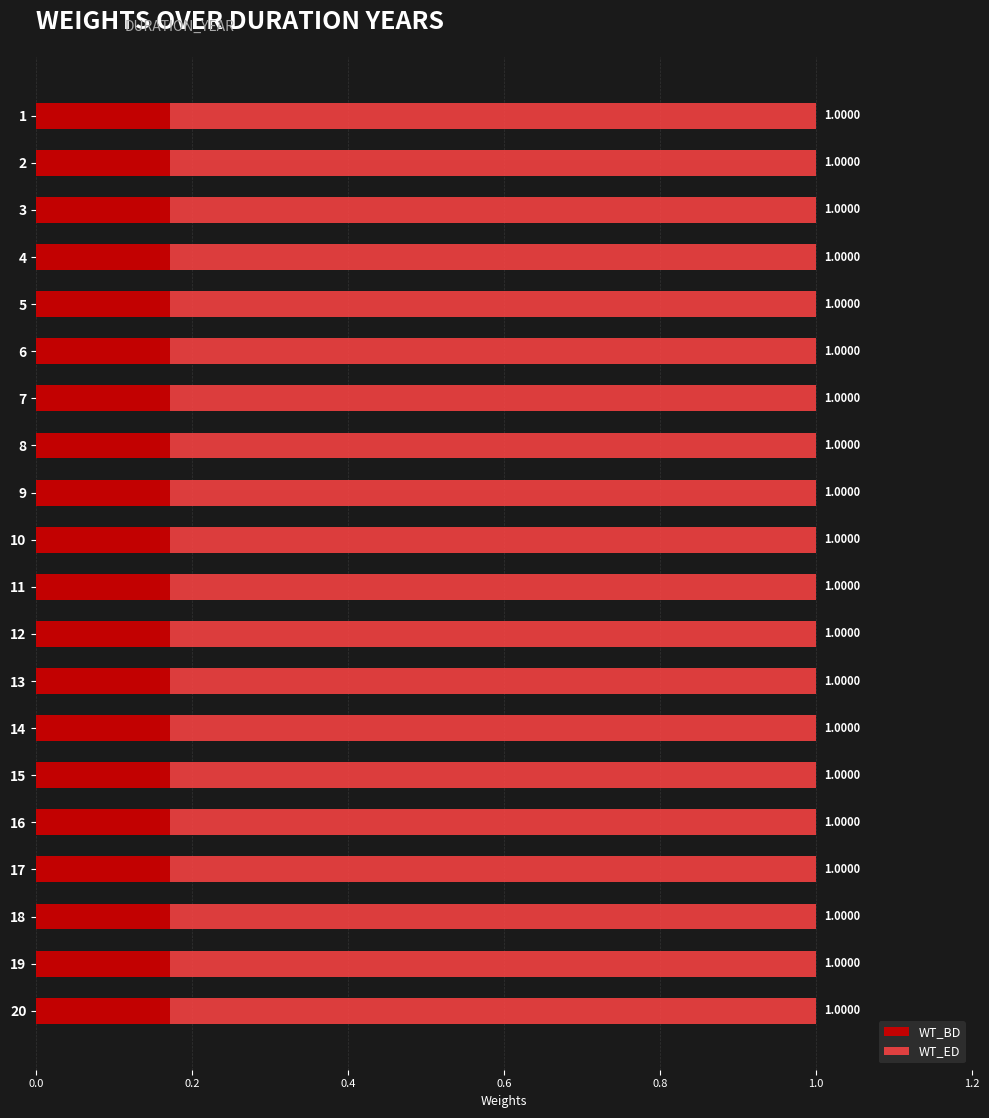

Which has a higher value, 4 or 3?

4